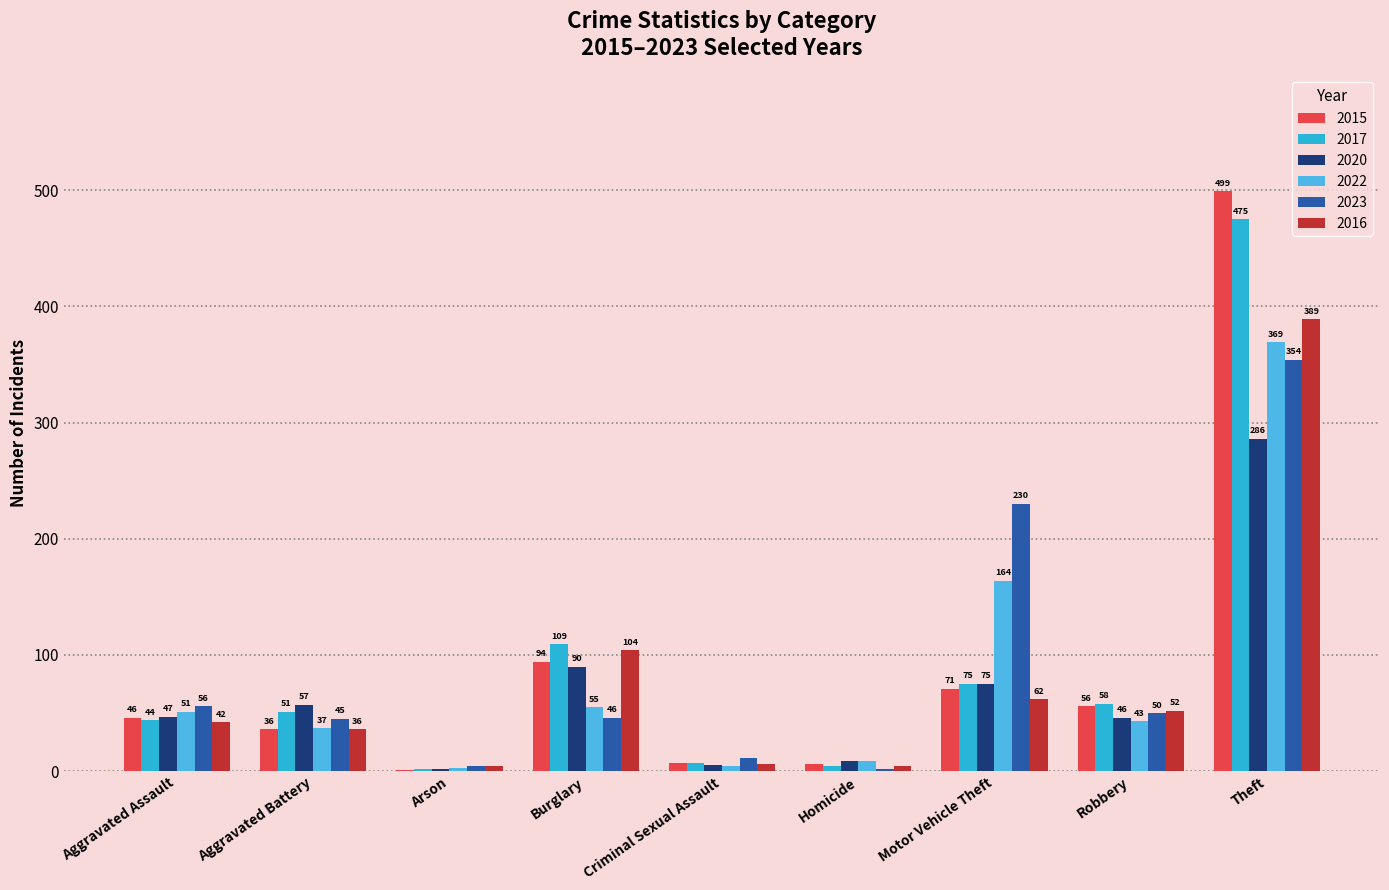

Are the bars horizontal?

No